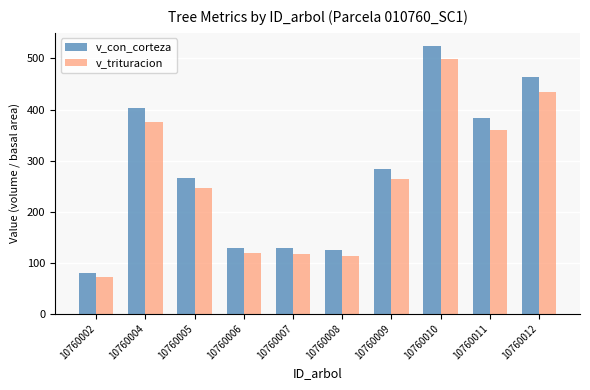

List the series in order of their overall mean, highest first.

v_con_corteza, v_trituracion